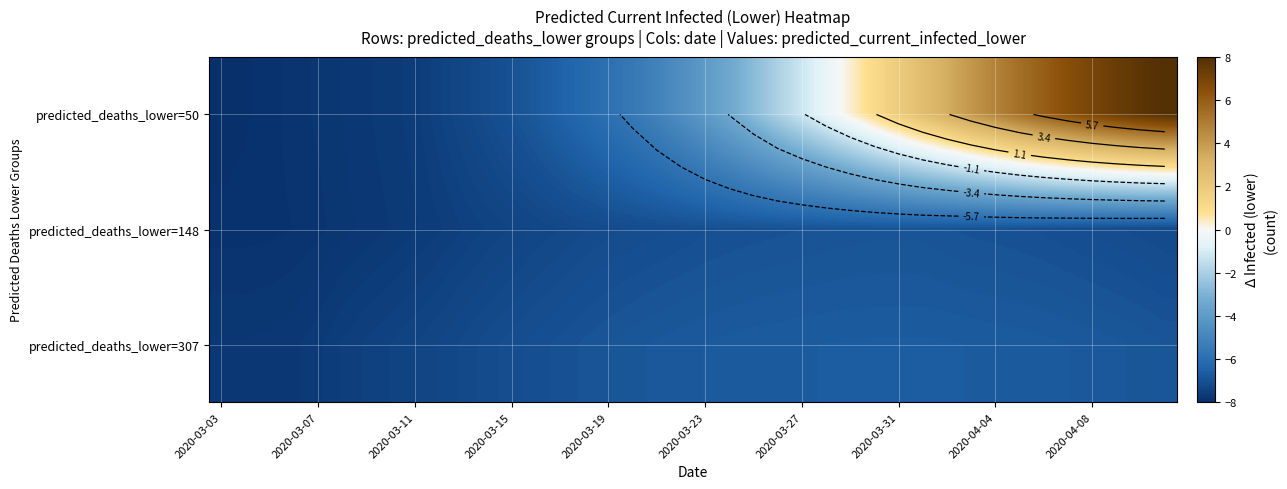

How many data points in predicted_deaths_lower=50 are less than -4?

21